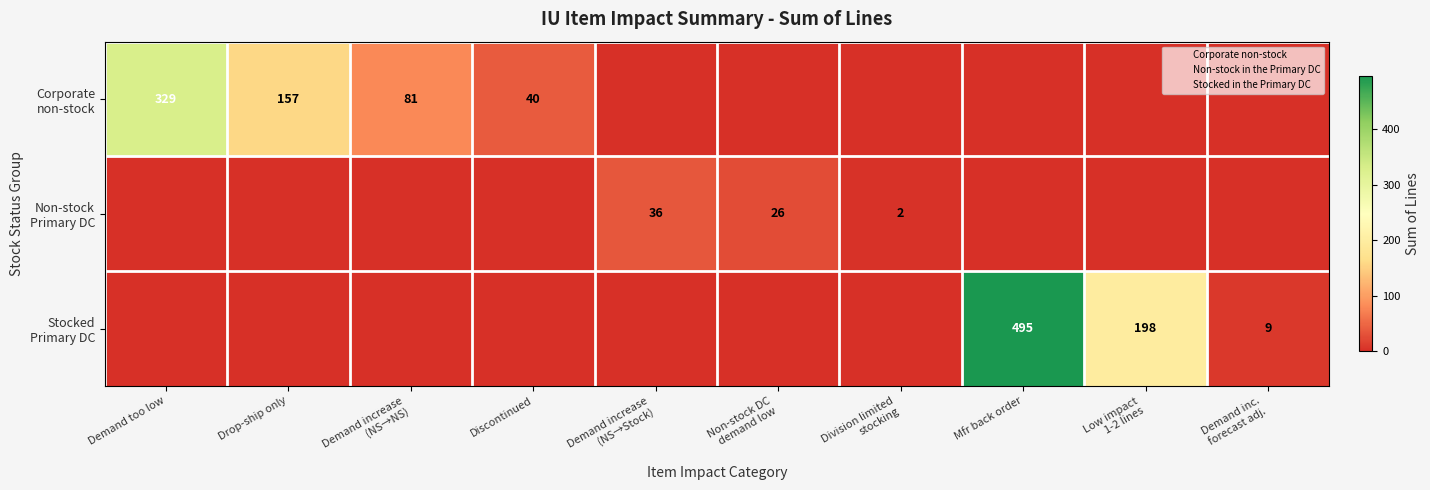

At how many categories does at least one series exceed 488?

1